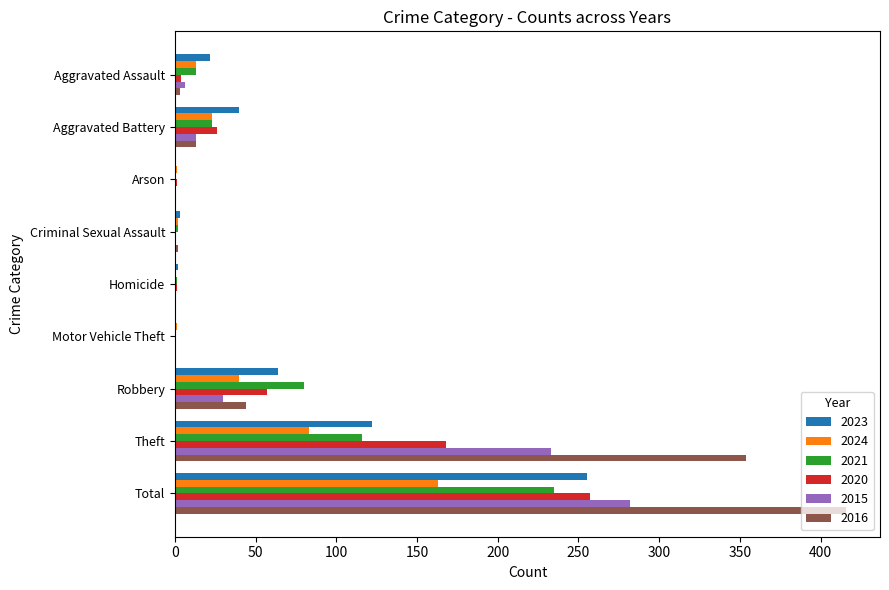

What is the highest value of the 2016 series?

416